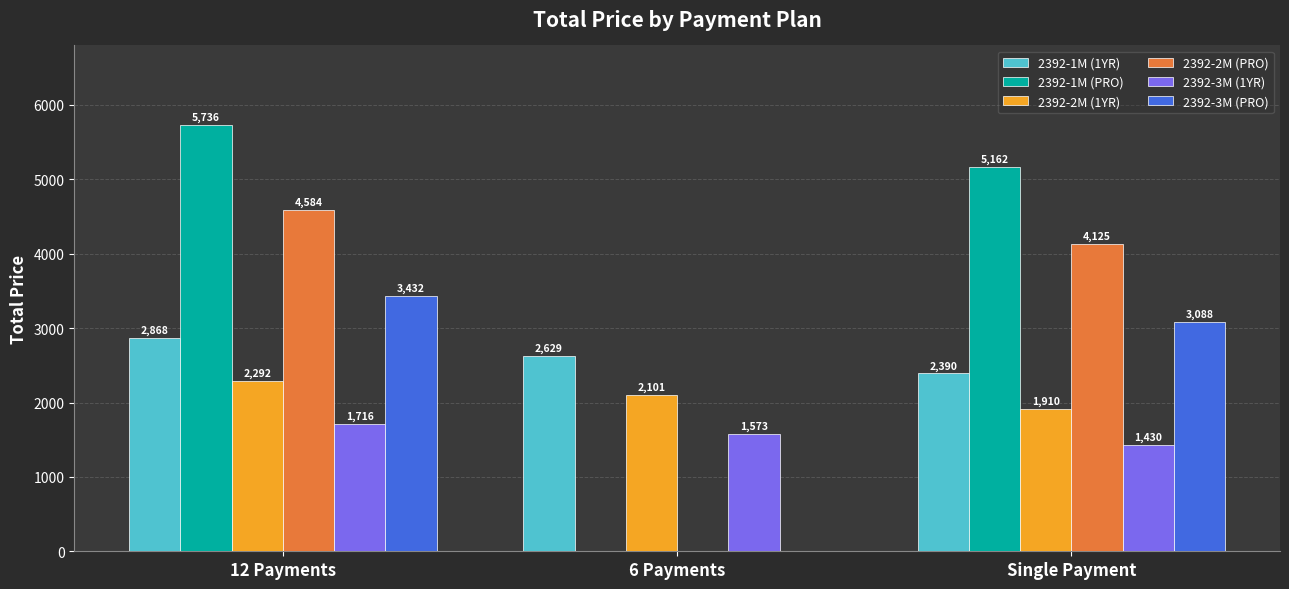

The 2392-3M (1YR) series shows 1430.0 at Single Payment. True or false?

True